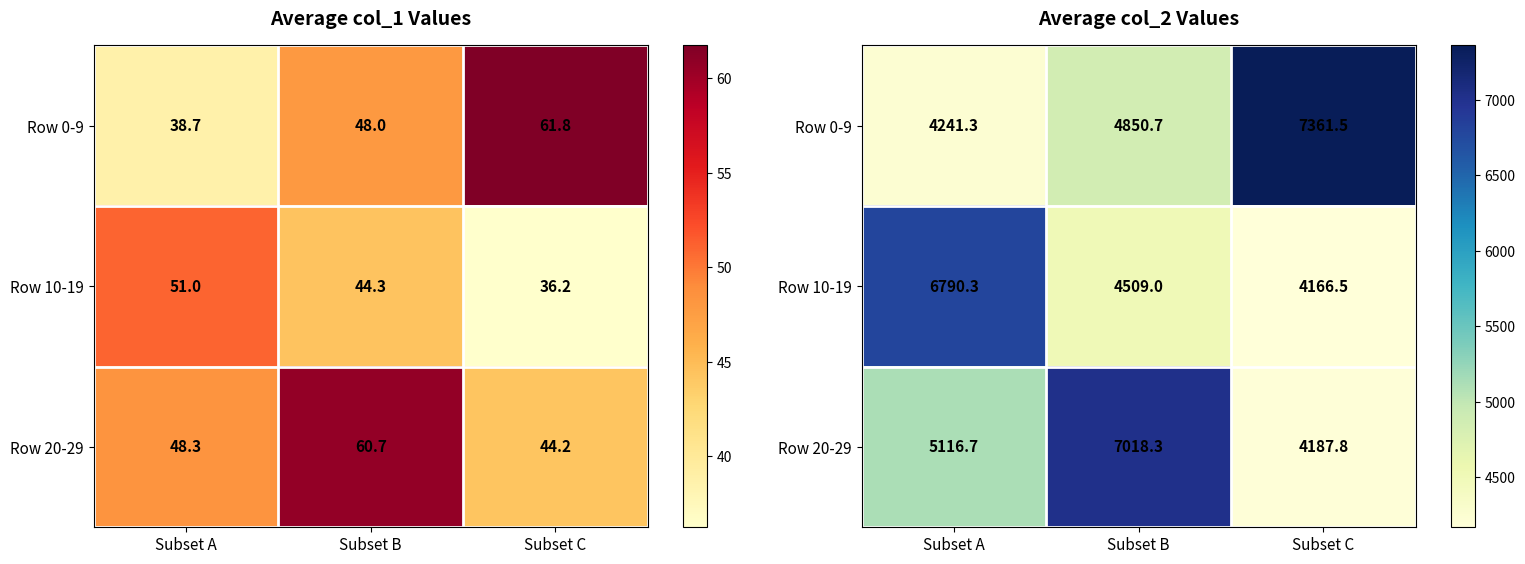

What is the difference between the maximum and minimum values in the Row 20-29 series?

2830.6